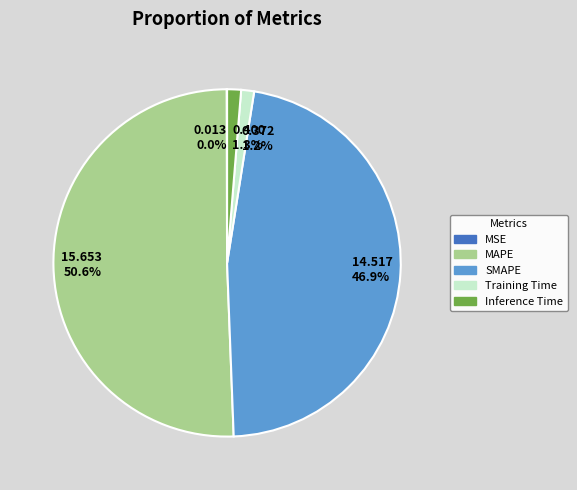

Which category accounts for the majority?

MAPE